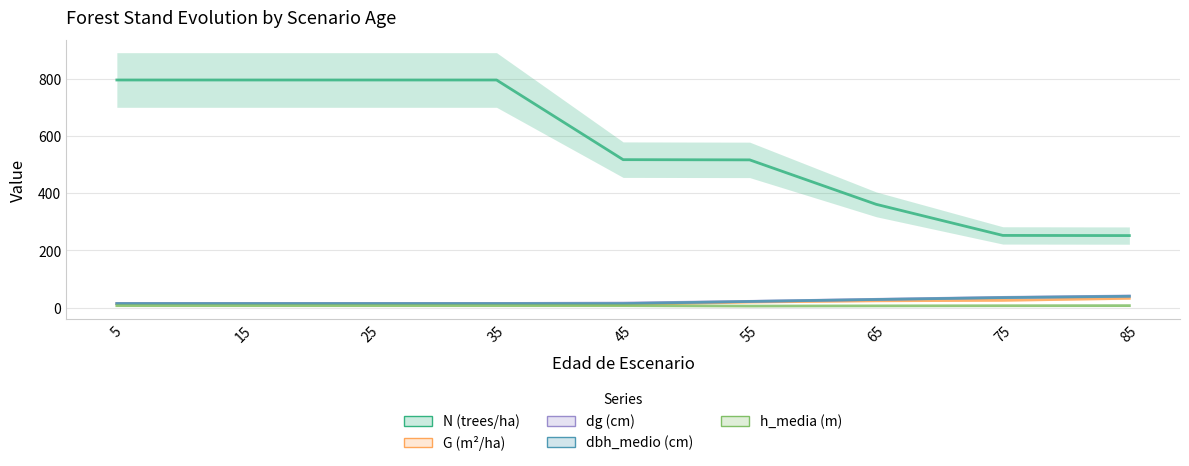

How many distinct data groups are displayed?

5